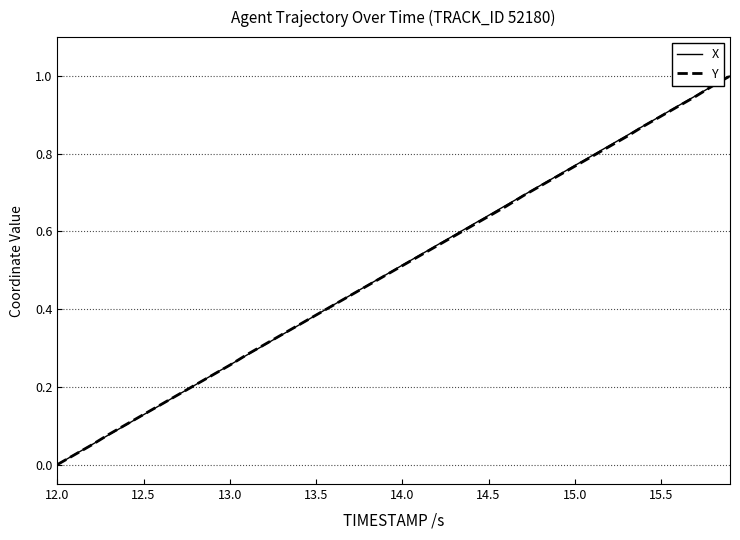

Reading right to left, list all the values displayed in this chart.

X: 1.0	1.0	0.9	0.9	0.9	0.9	0.8	0.8	0.8	0.8	0.7	0.7	0.7	0.7	0.6	0.6	0.6	0.6	0.5	0.5	0.5	0.5	0.4	0.4	0.4	0.4	0.3	0.3	0.3	0.3	0.2	0.2	0.2	0.2	0.1	0.1	0.1	0.1	0.0	0.0
Y: 1.0	1.0	0.9	0.9	0.9	0.9	0.8	0.8	0.8	0.8	0.7	0.7	0.7	0.7	0.6	0.6	0.6	0.6	0.5	0.5	0.5	0.5	0.4	0.4	0.4	0.4	0.3	0.3	0.3	0.3	0.2	0.2	0.2	0.2	0.1	0.1	0.1	0.1	0.0	0.0